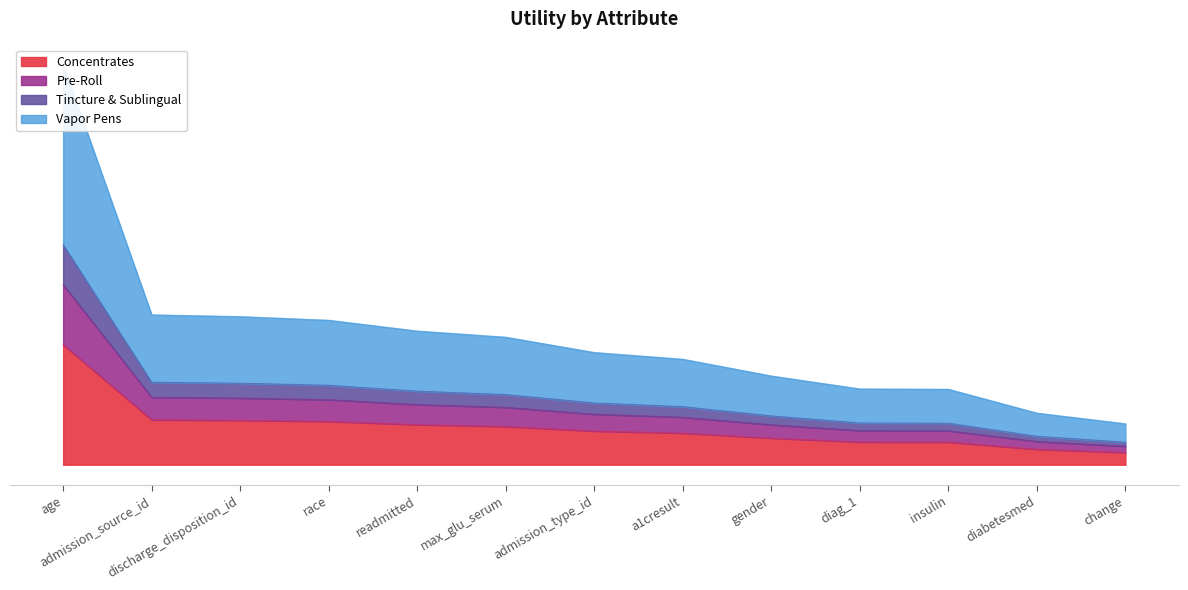

What position from the right is diabetesmed?

2